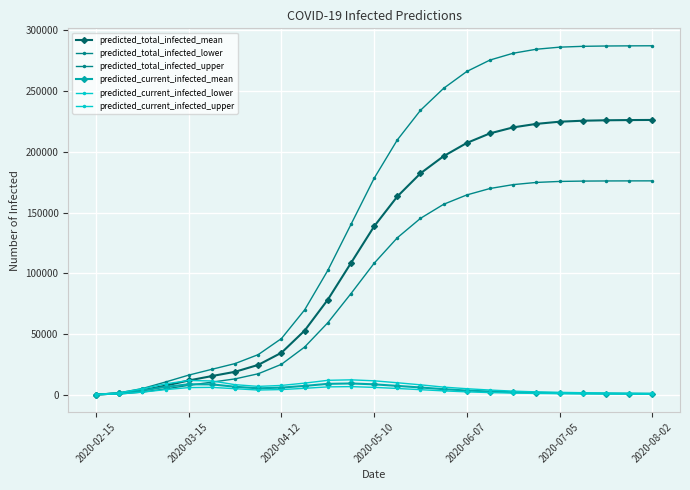

What is the sum of all predicted_current_infected_lower values?

77750